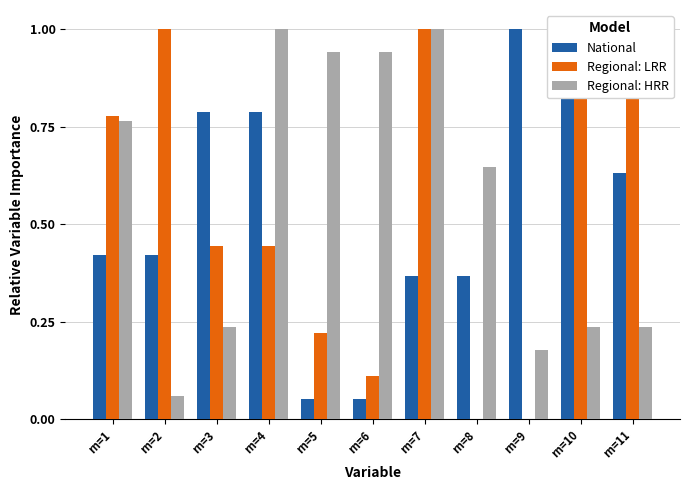

Reading left to right, list all the values displayed in this chart.

National: 0.4	0.4	0.8	0.8	0.1	0.1	0.4	0.4	1.0	1.0	0.6
Regional: LRR: 0.8	1.0	0.4	0.4	0.2	0.1	1.0	0.0	0.0	1.0	1.0
Regional: HRR: 0.8	0.1	0.2	1.0	0.9	0.9	1.0	0.6	0.2	0.2	0.2